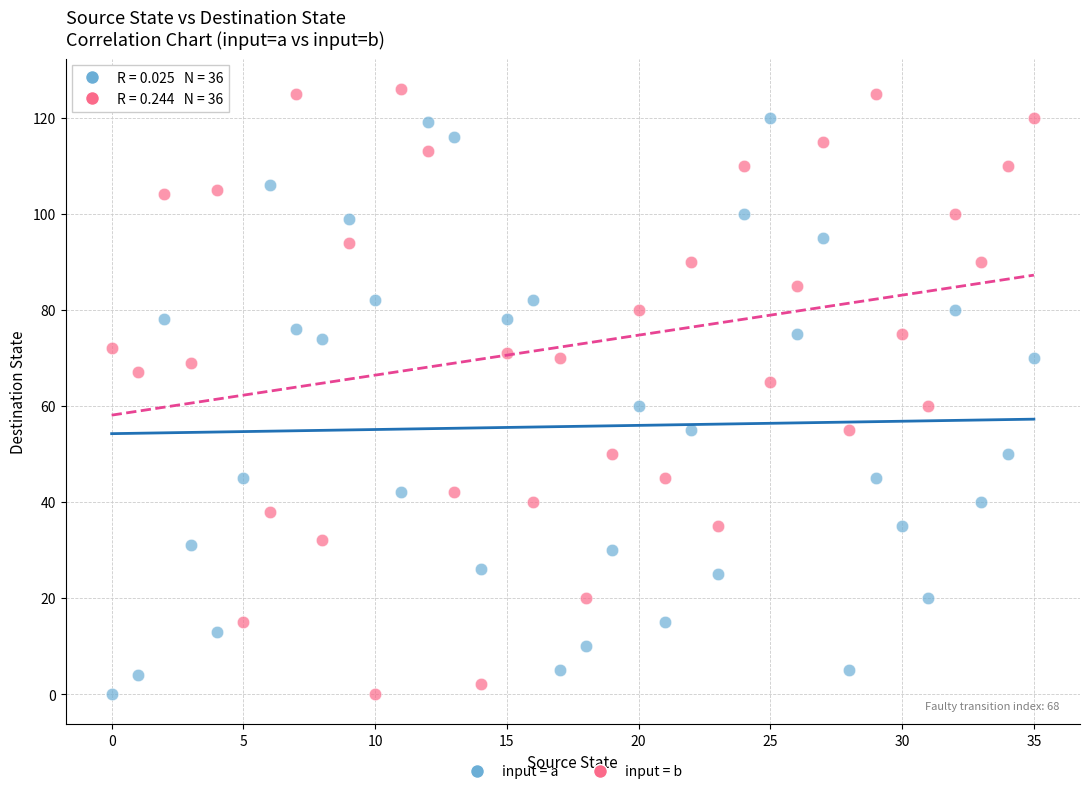

Across all data points, what is the range of Y values (max minus min)?

126